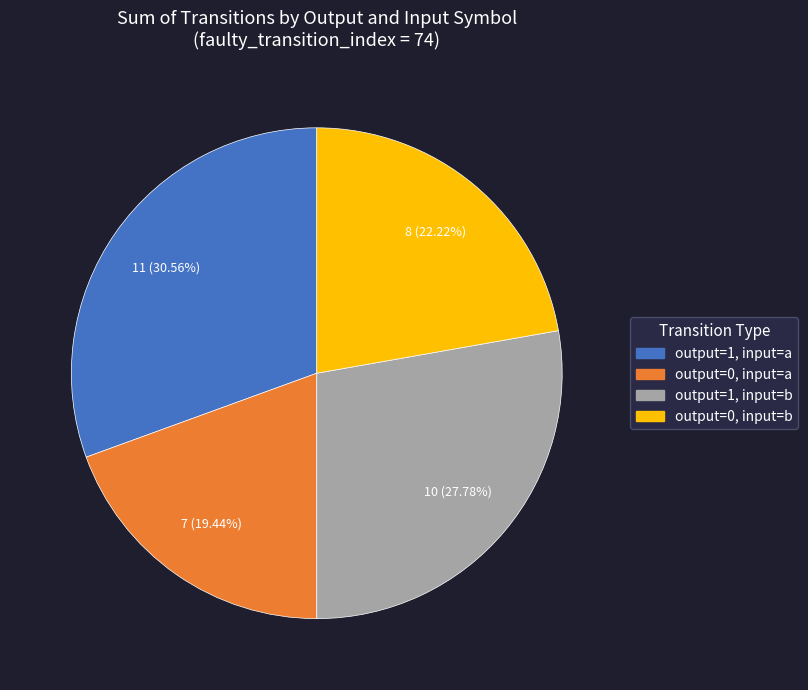

Between output=1, input=a and output=1, input=b, which is larger?

output=1, input=a